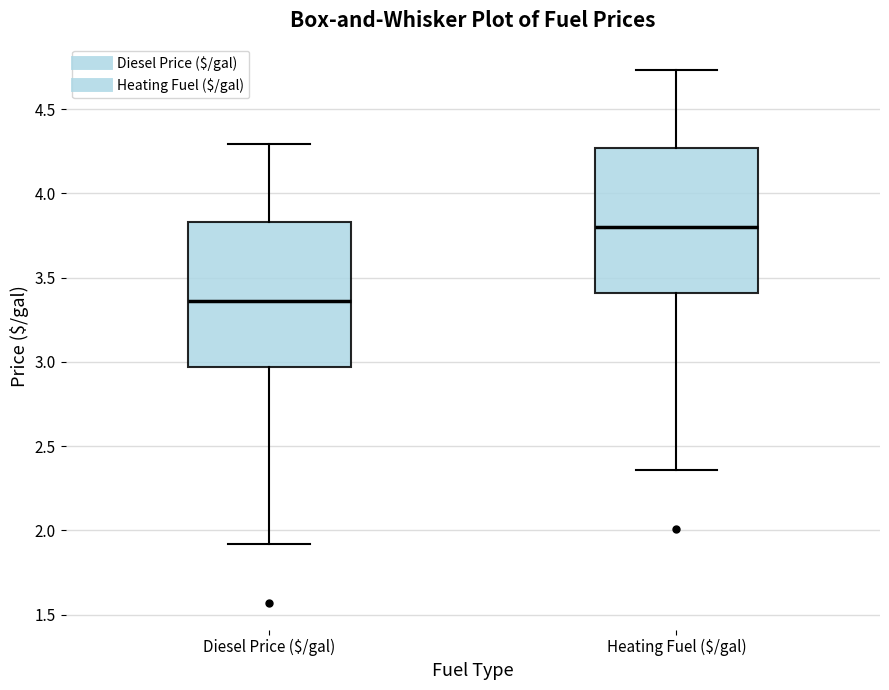

Which box's median line is the lowest?

Diesel Price ($/gal)